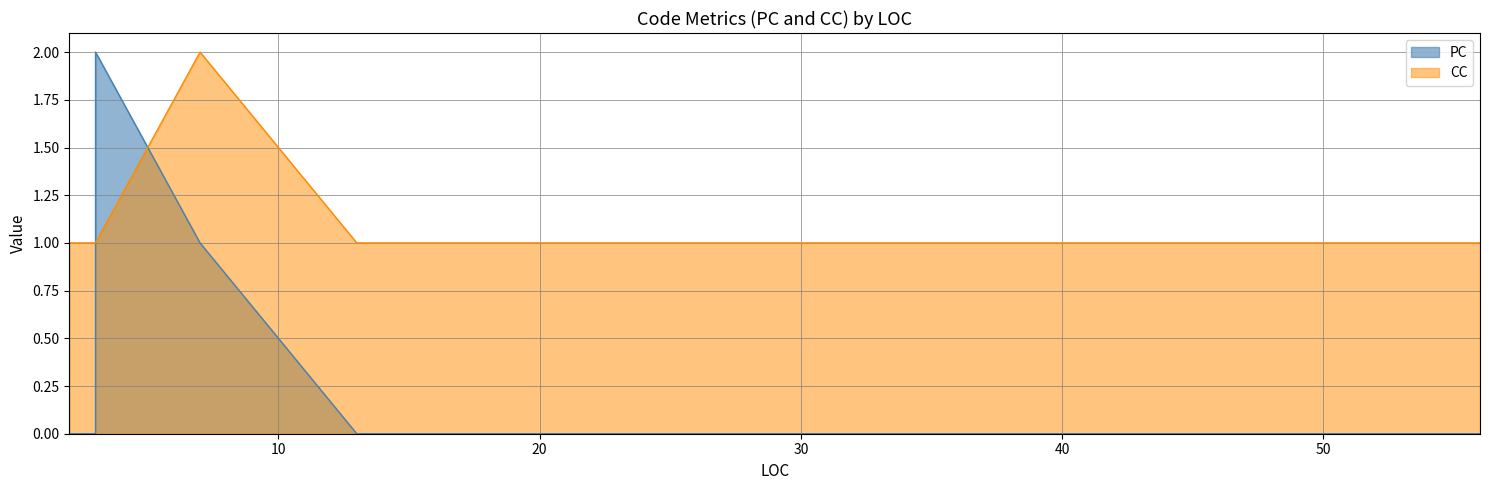

Which series has the largest total across all categories?

CC